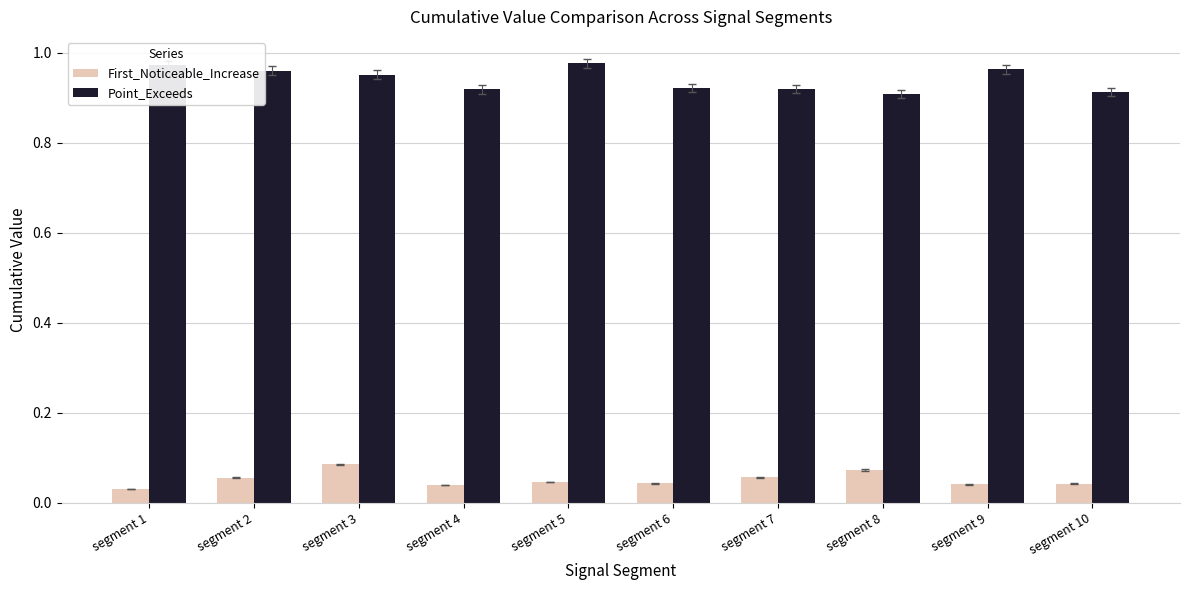

At how many categories does at least one series exceed 0?

10